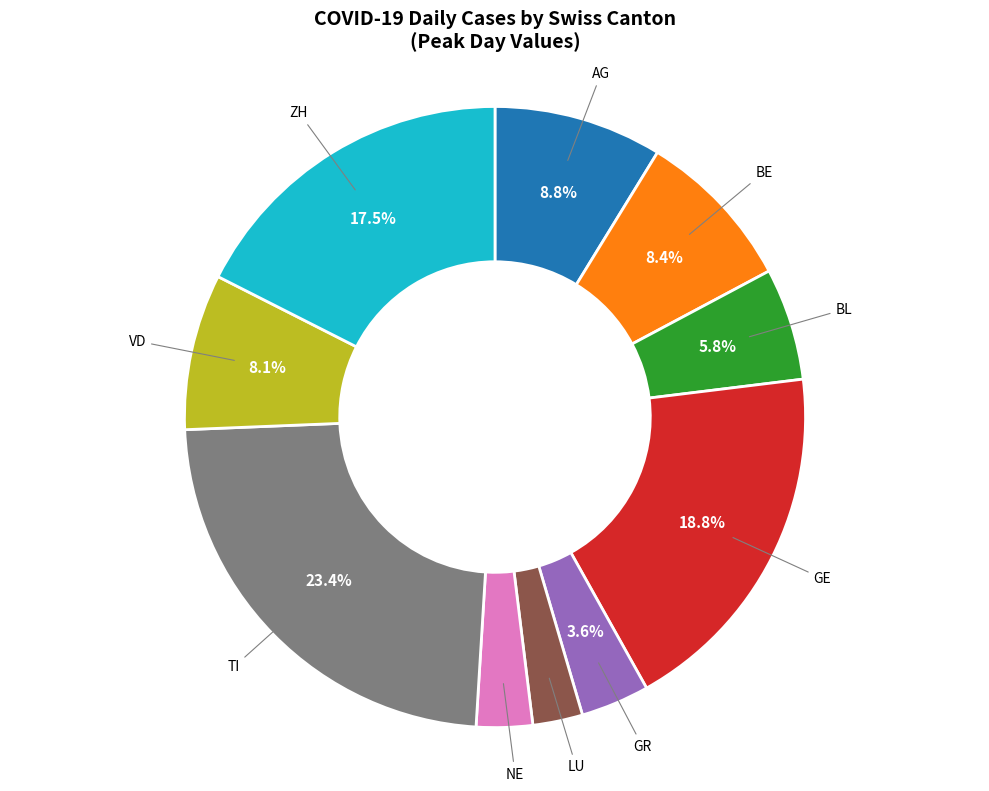

True or false: AG accounts for 9% of the total.

True